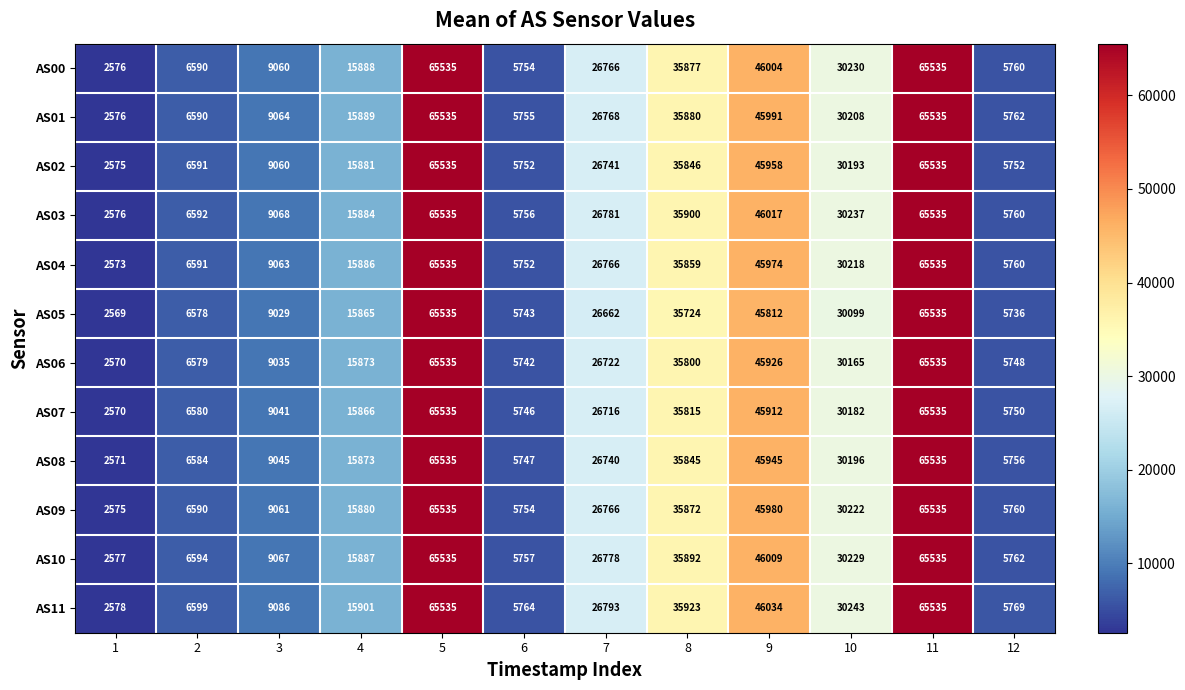

What is the minimum value shown in the chart?

2569